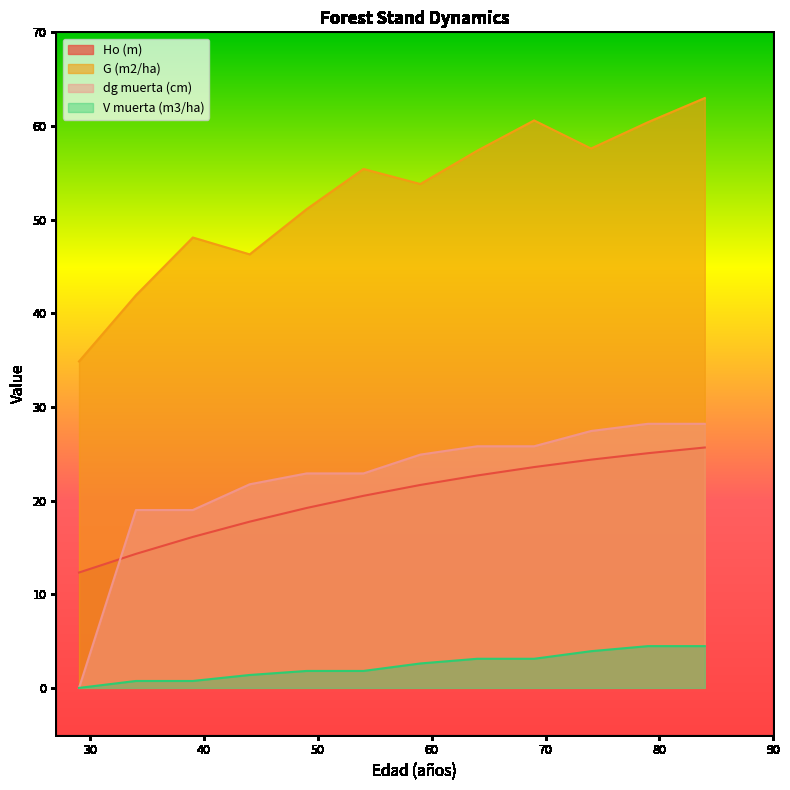

Which series has the largest range (max minus min)?

dg muerta (cm)